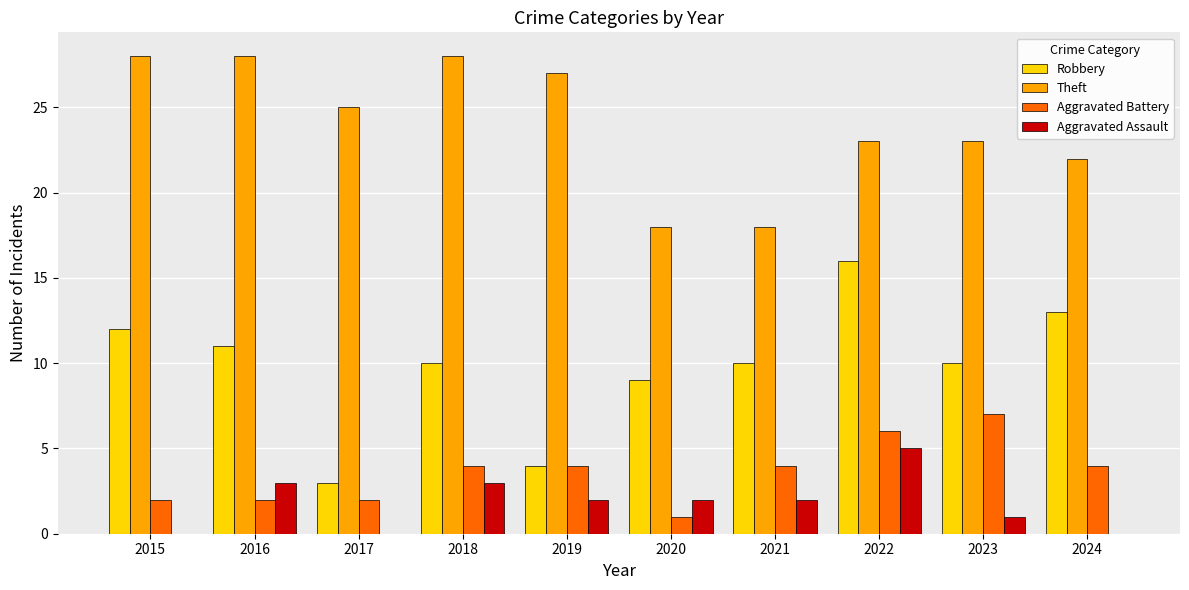

What are all the series names shown in the legend?

Robbery, Theft, Aggravated Battery, Aggravated Assault